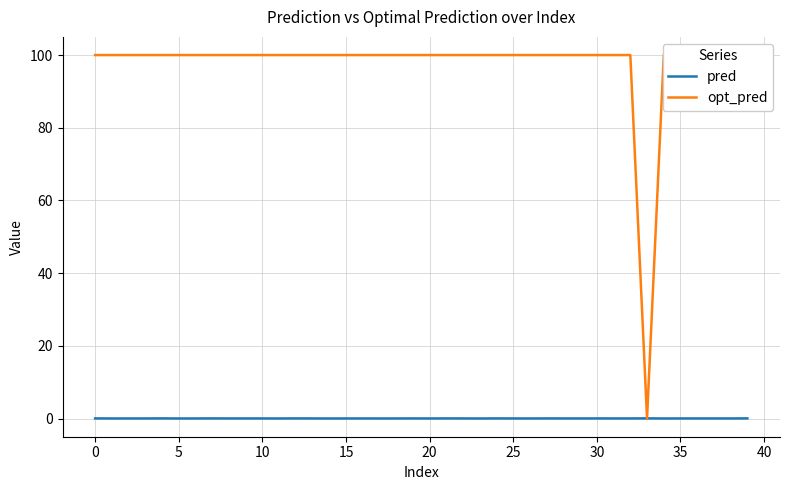

List the series in order of their peak value, highest first.

opt_pred, pred